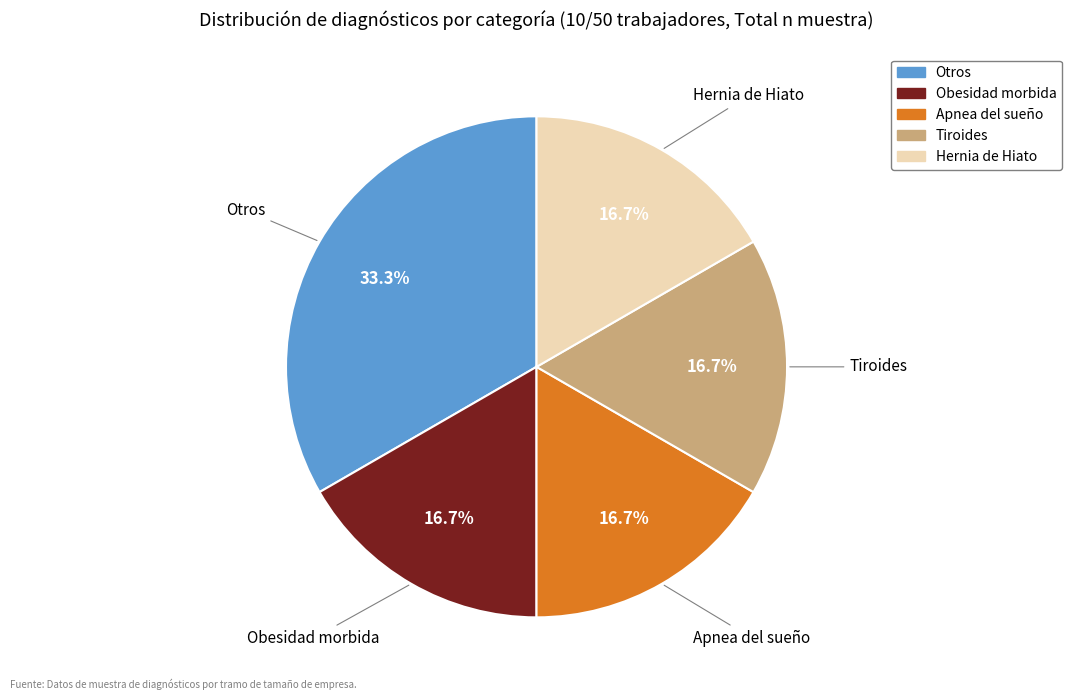

The Obesidad morbida slice represents 31% of the pie. True or false?

False